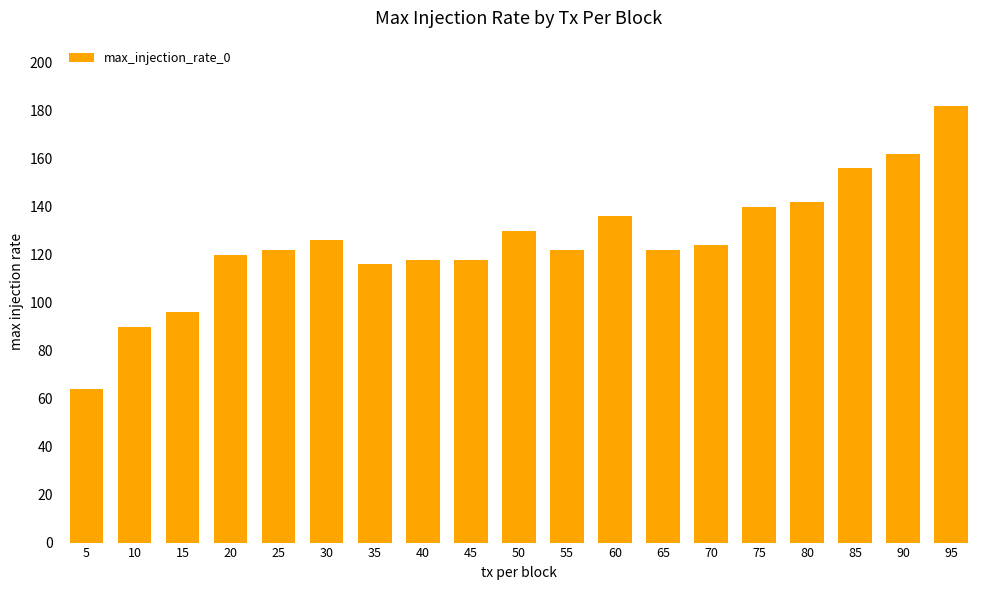

What is the change in value from 55 to 85?

+34